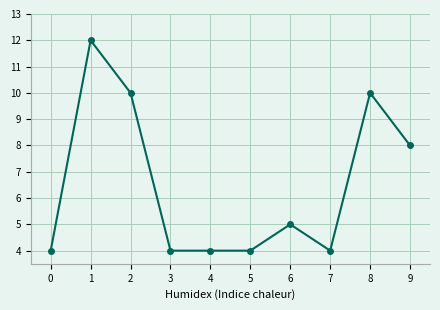

Reading right to left, list all the values displayed in this chart.

8	10	4	5	4	4	4	10	12	4